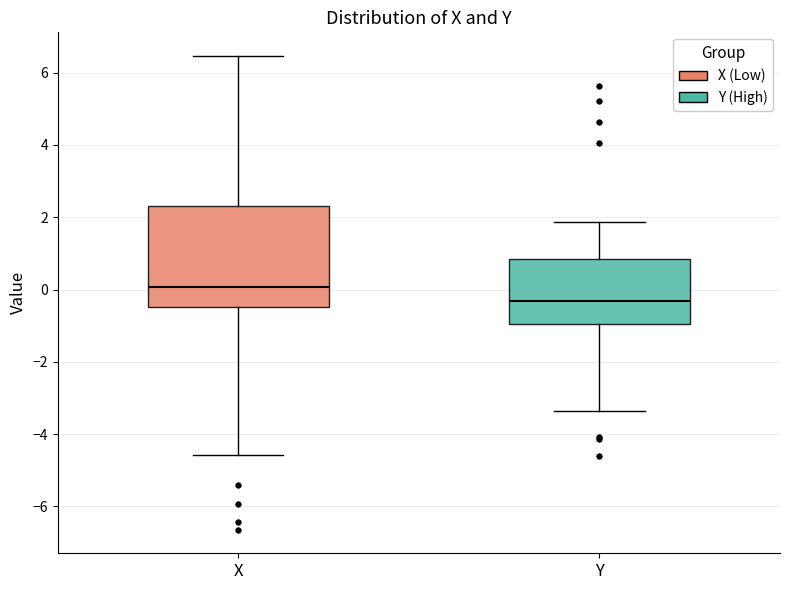

Comparing the boxes themselves (not the whiskers), which one is the tallest?

X